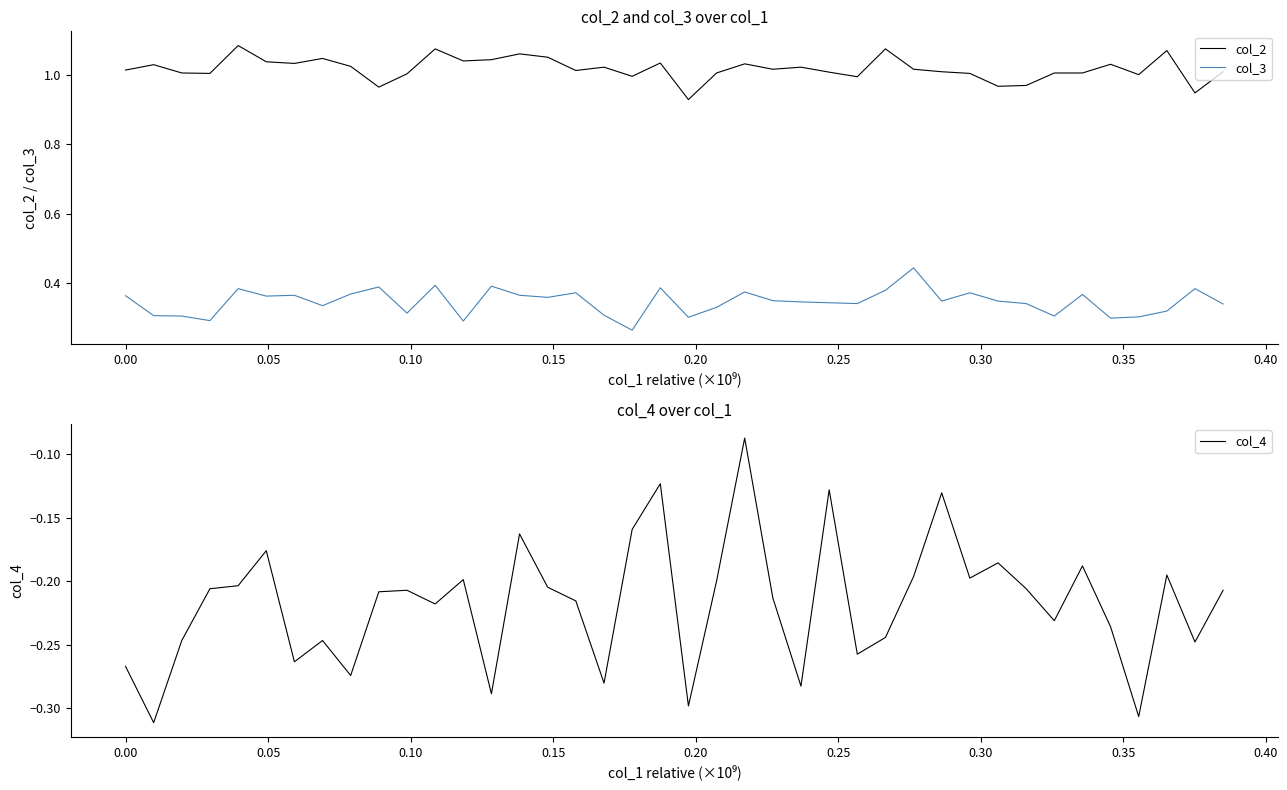

How many values in the col_2 series are below 1?

7